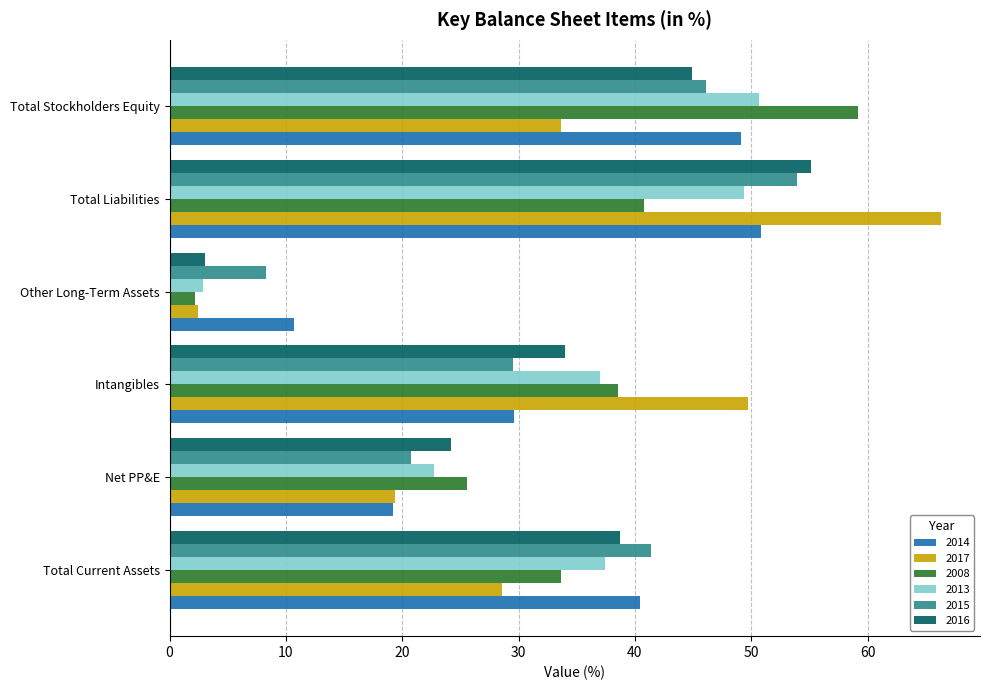

What are all the series names shown in the legend?

2014, 2017, 2008, 2013, 2015, 2016